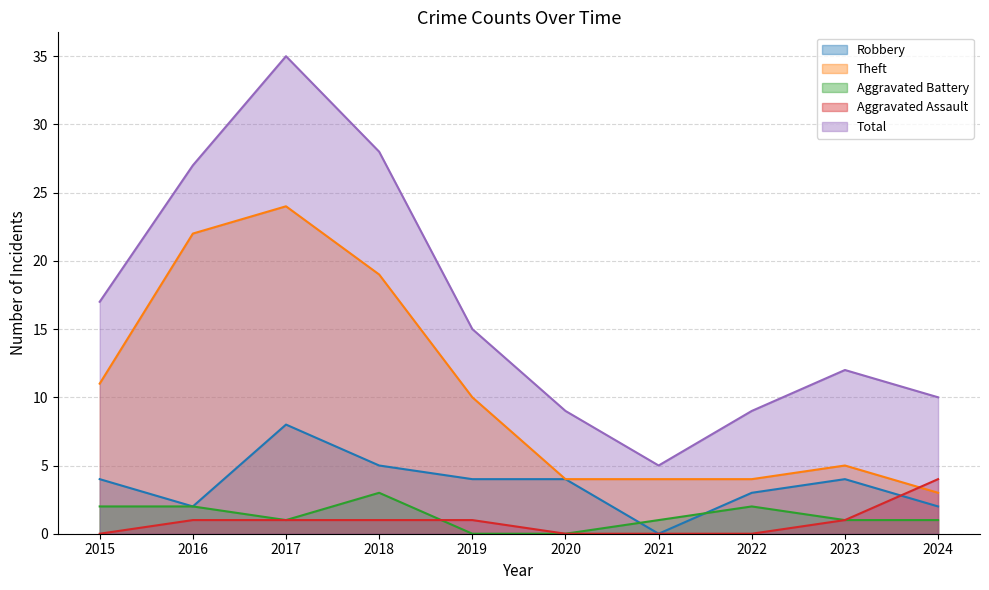

What is the highest value of the Aggravated Assault series?

4